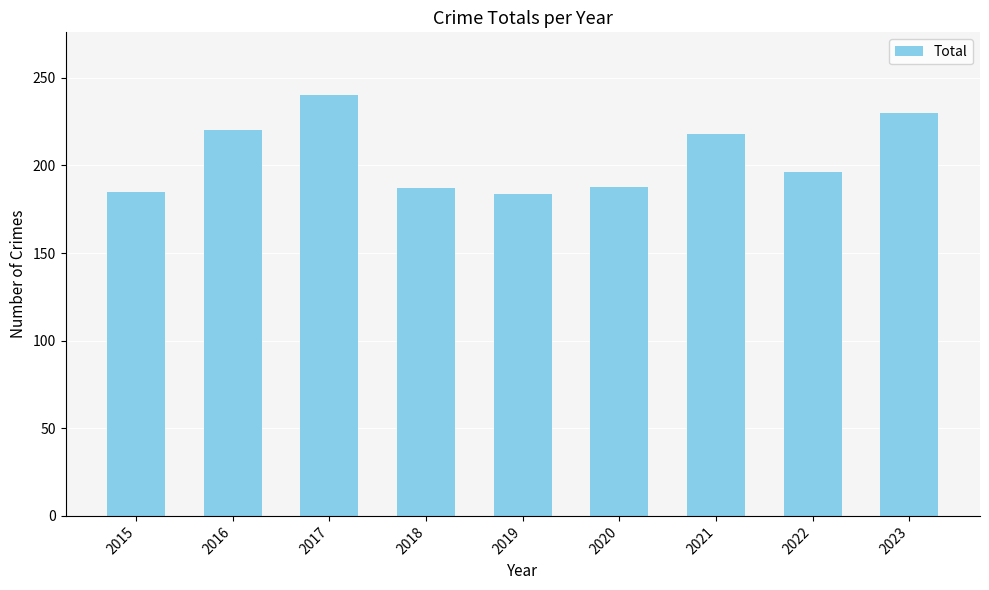

Read the value at 2021.

218